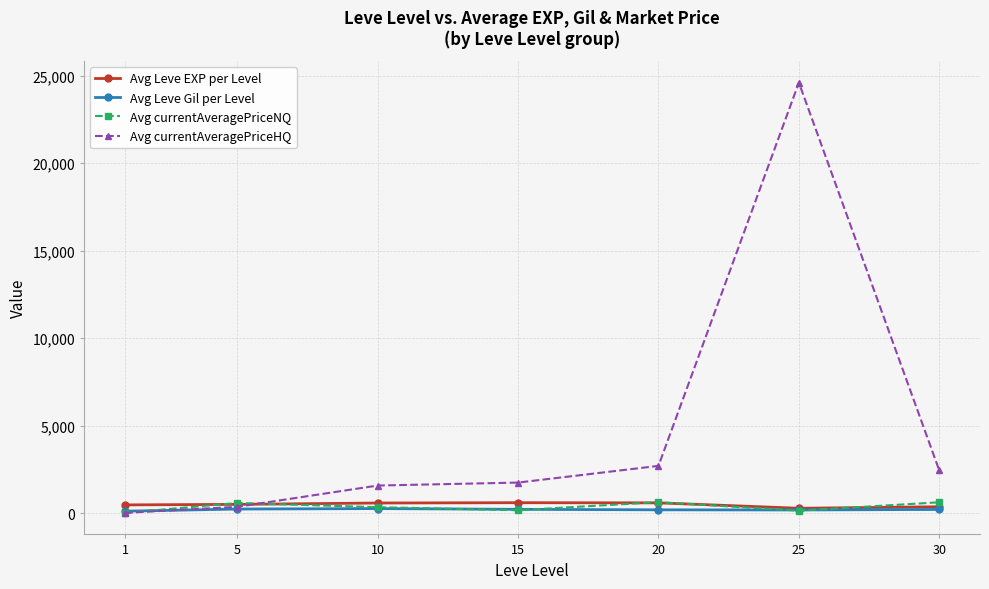

After their last crossing, which series has the higher values: Avg currentAveragePriceNQ or Avg Leve Gil per Level?

Avg currentAveragePriceNQ